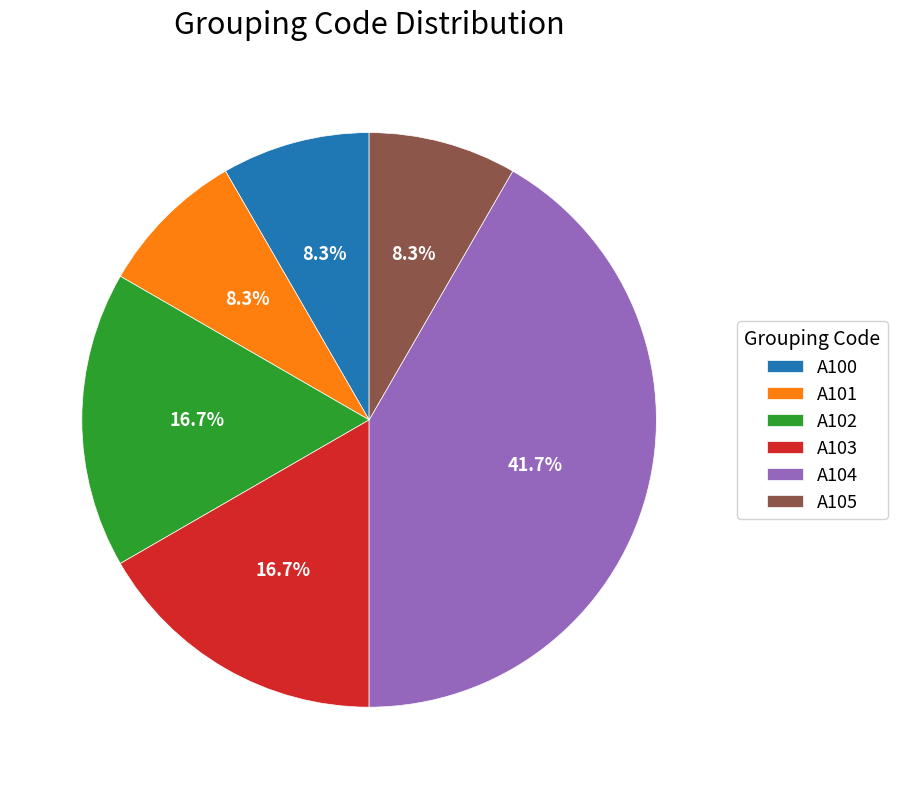

Which slice is the largest?

A104